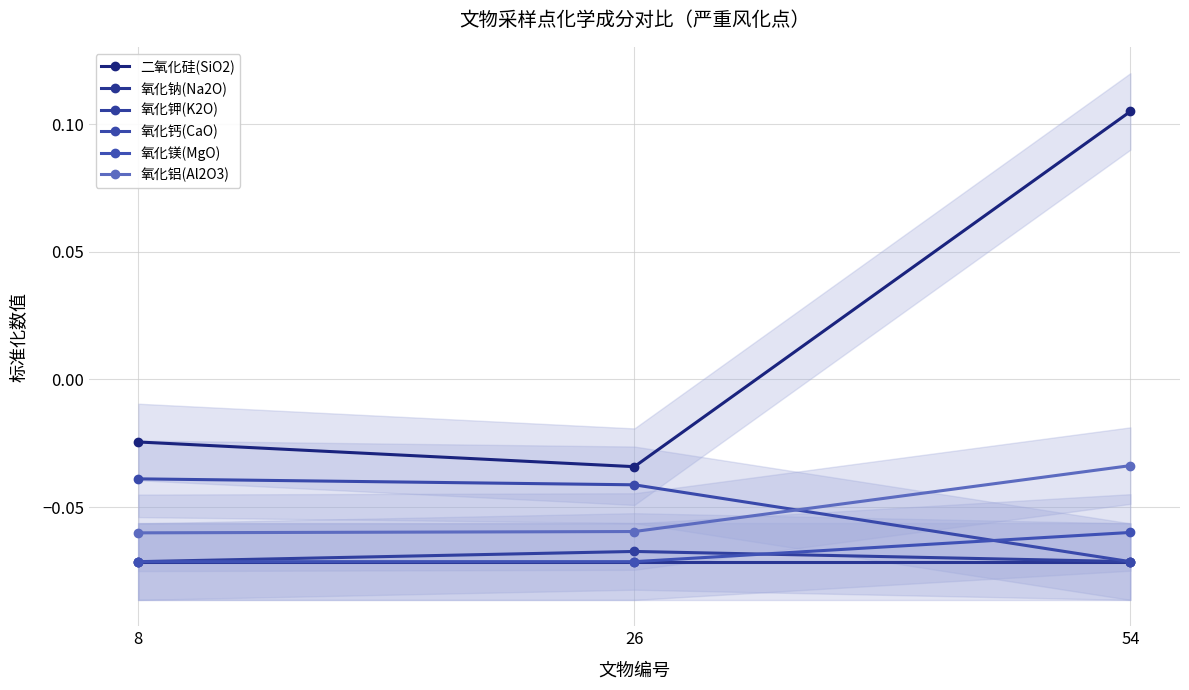

Is this an area chart (filled region under the line)?

No